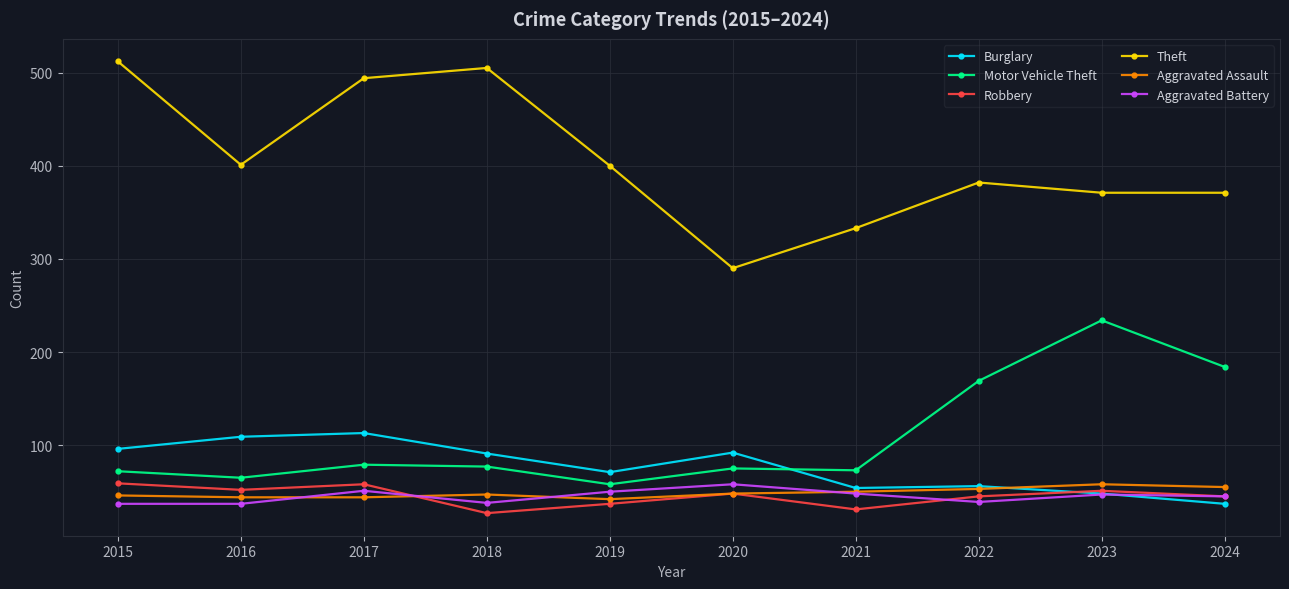

What is the difference between the Theft values at 2022 and 2019?

18